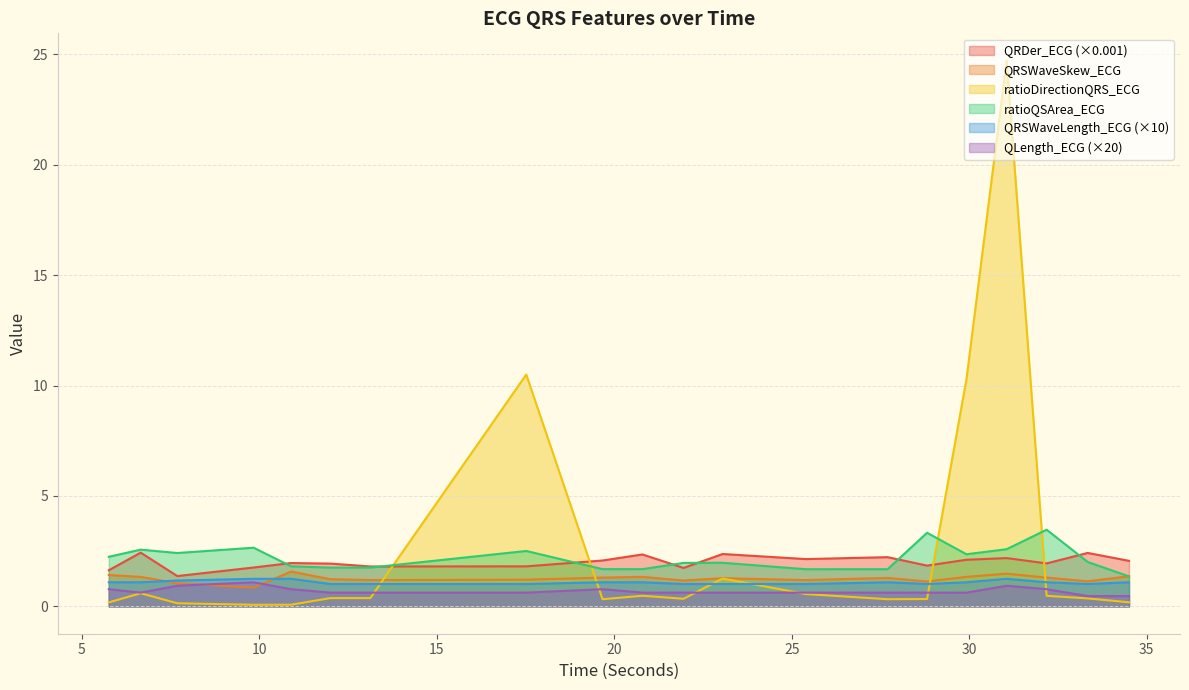

At 19.671875, list the series in order from smallest to largest.

ratioDirectionQRS_ECG, QLength_ECG, QRSWaveLength_ECG, QRSWaveSkew_ECG, ratioQSArea_ECG, QRDer_ECG